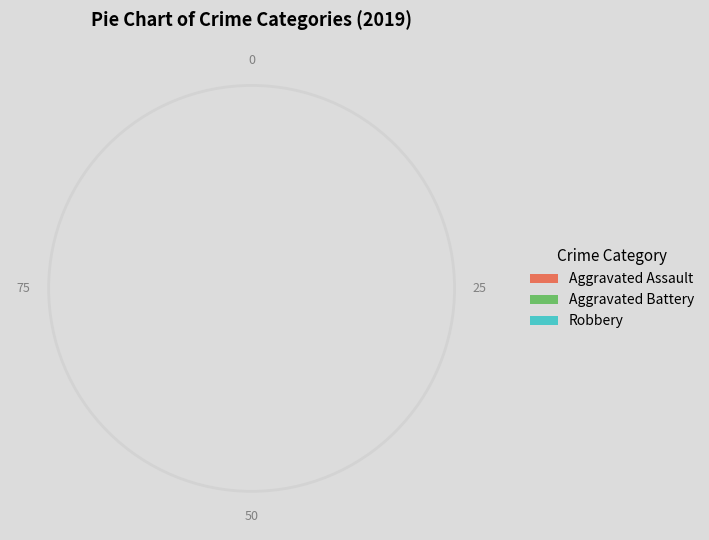

How many slices are in this pie chart?

3